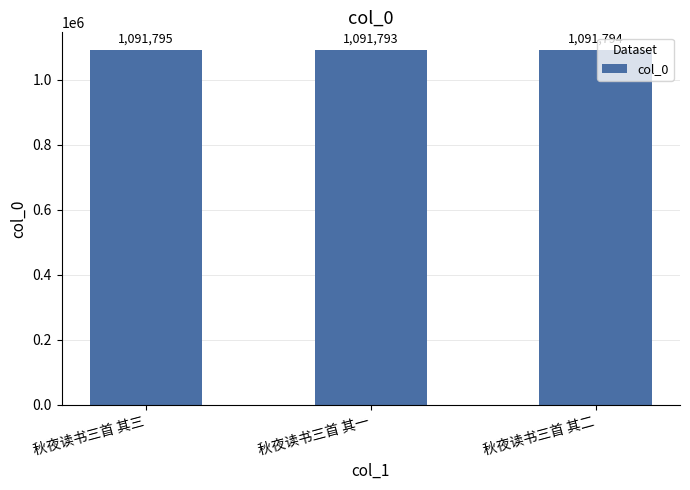

What is the change in value from 秋夜读书三首 其三 to 秋夜读书三首 其一?

-2